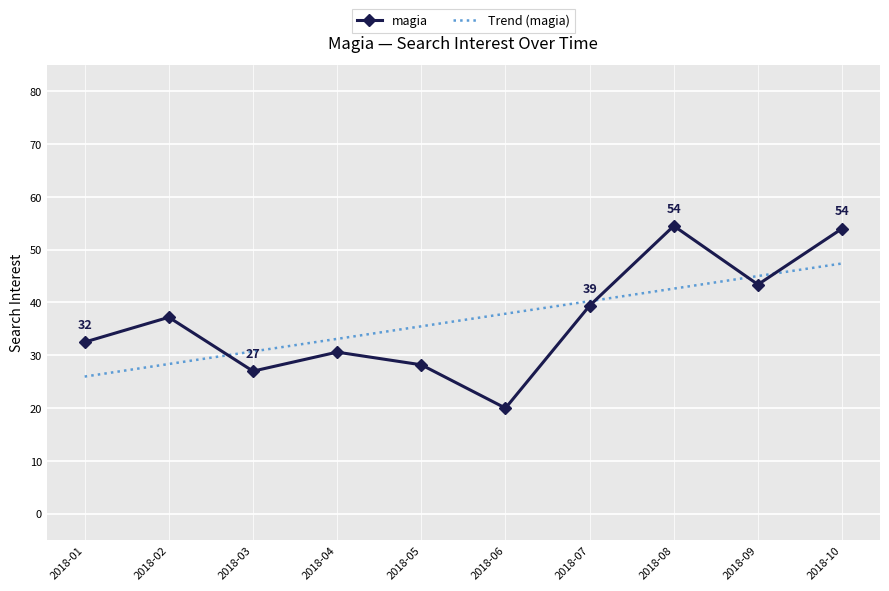

What is the difference between the highest and lowest values at 2018-04?

2.5